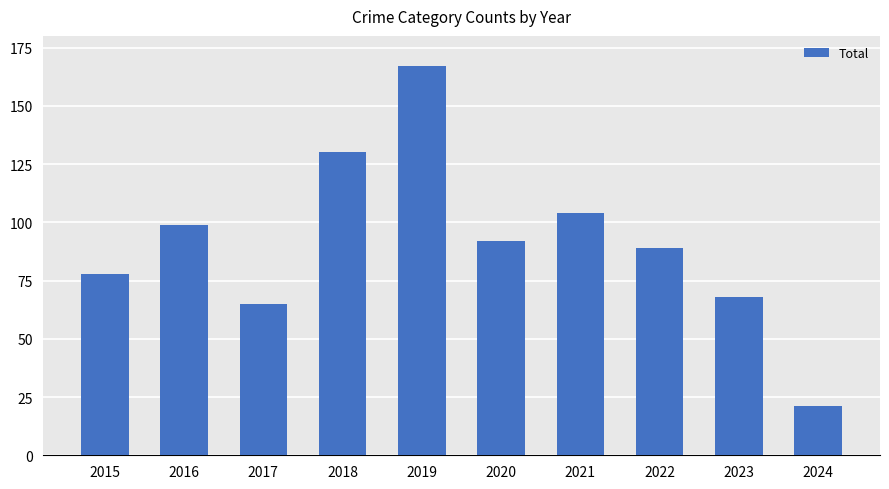

Is it true that the value at 2021 is 182?

False